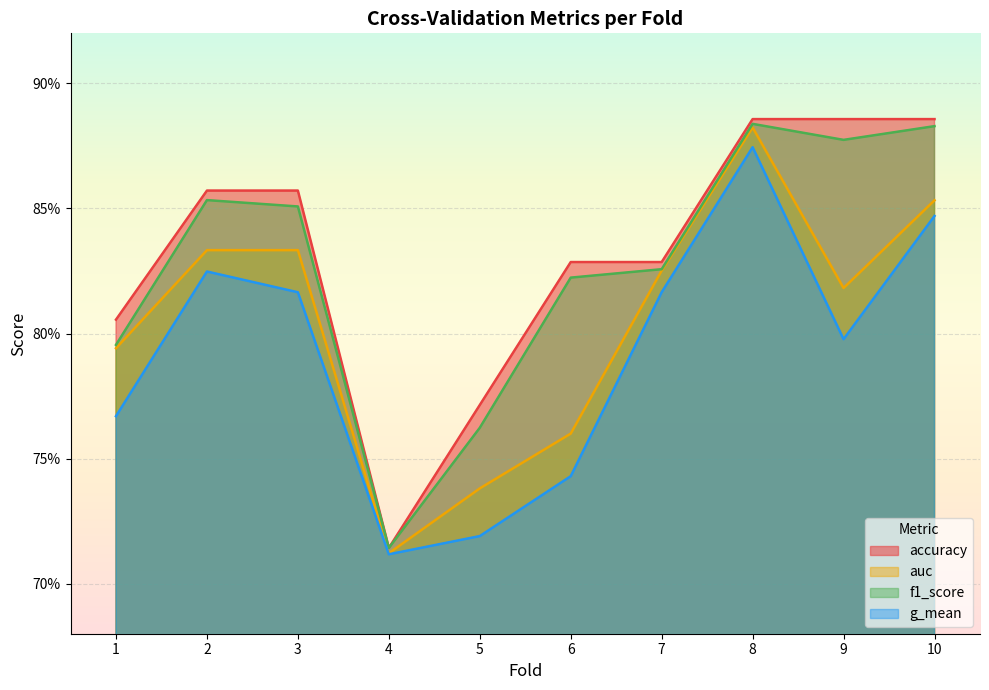

What is the value of the auc point at the 10th from the left?

0.9